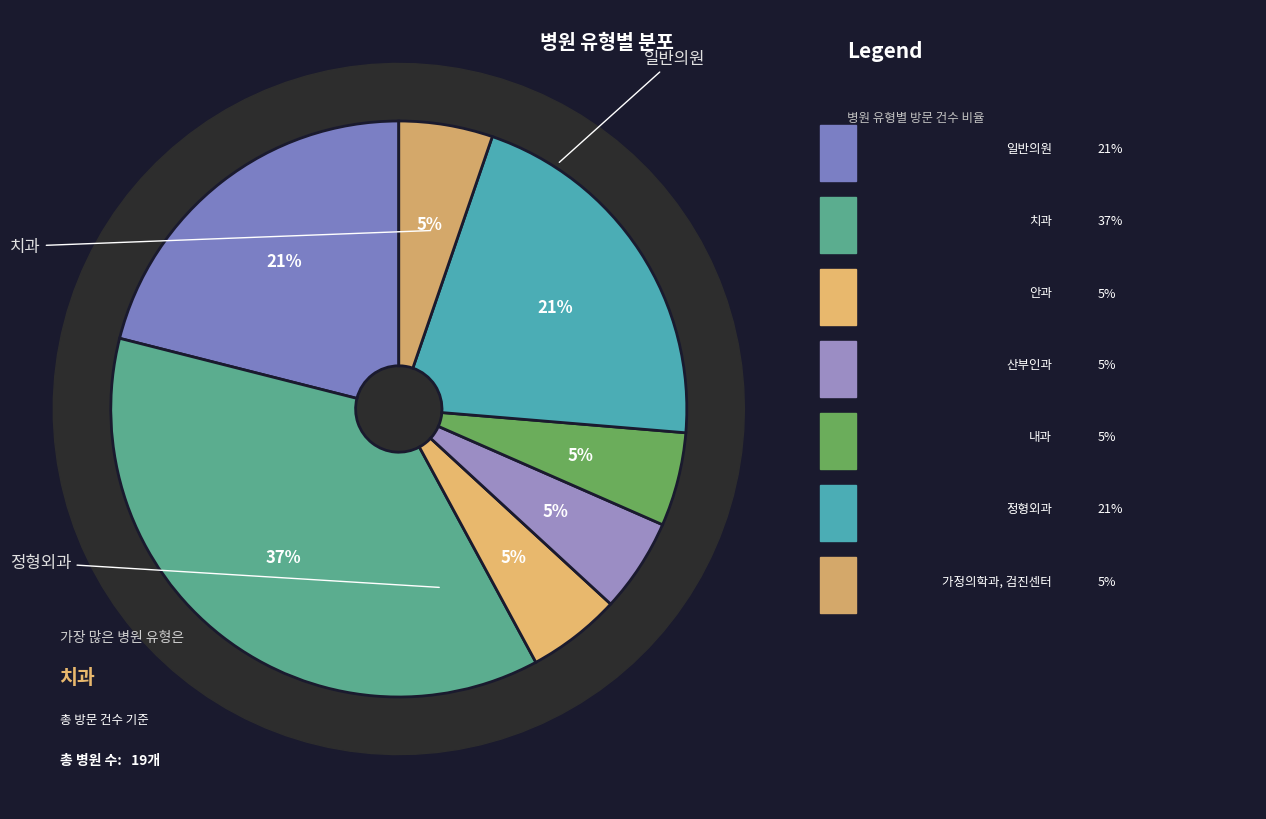

To the nearest percent, what is the difference between the largest and smallest slice percentages?

32%